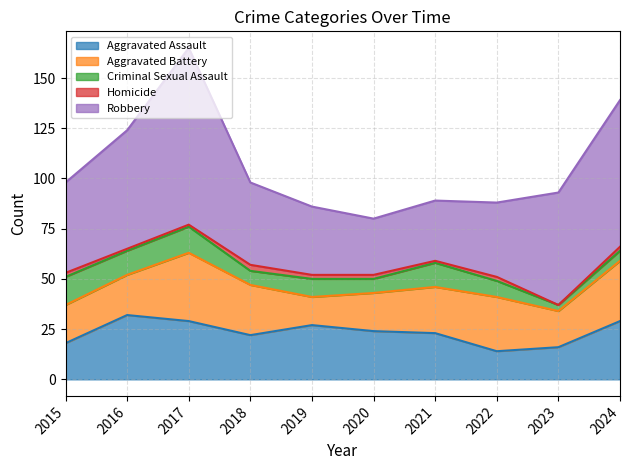

Which series has the largest range (max minus min)?

Robbery